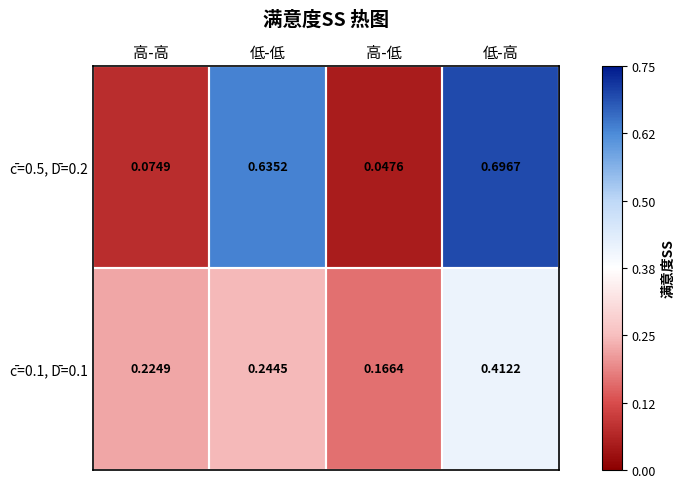

Which category has the lowest value in the c̄=0.5, D̄=0.2 series?

高-低